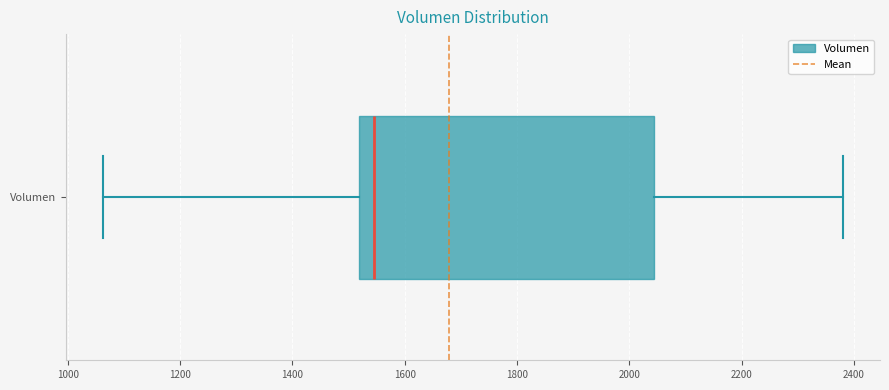

Where does the right whisker of the box for Volumen end on the x-axis? The values are not printed on the chart, so give them approximately, as read against the axis.

2380